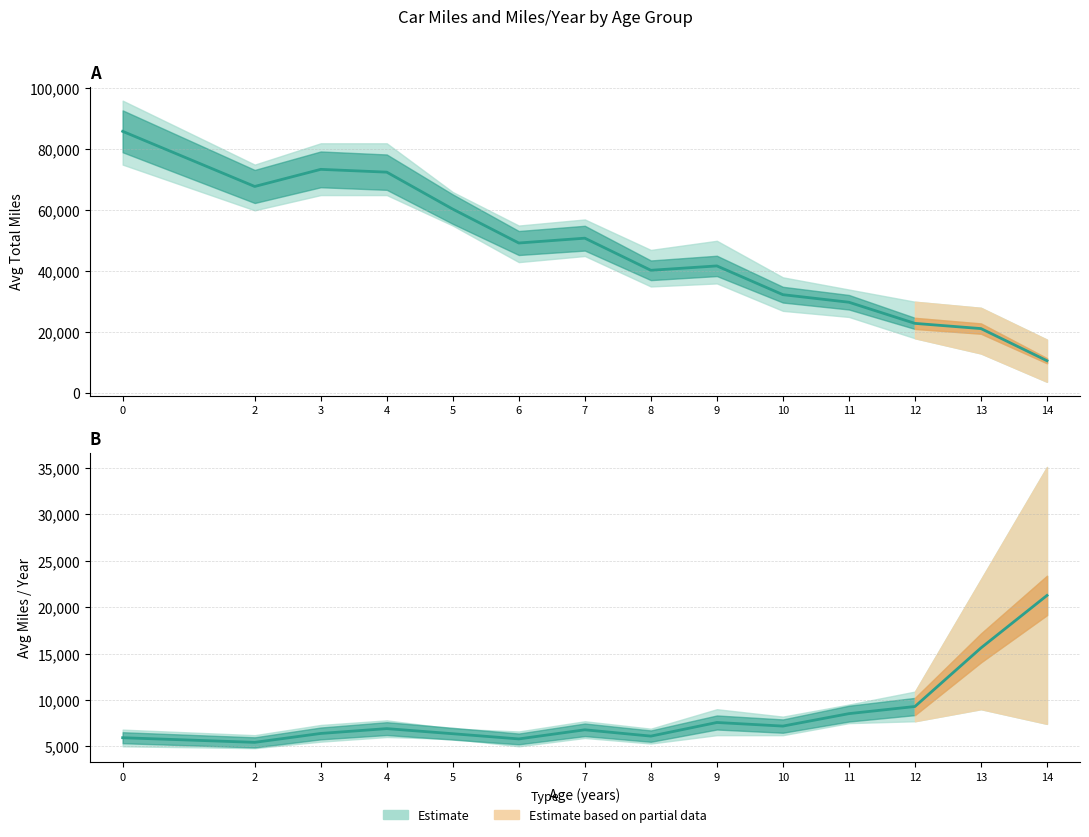

What is the total value across all series at 2?

73255.4